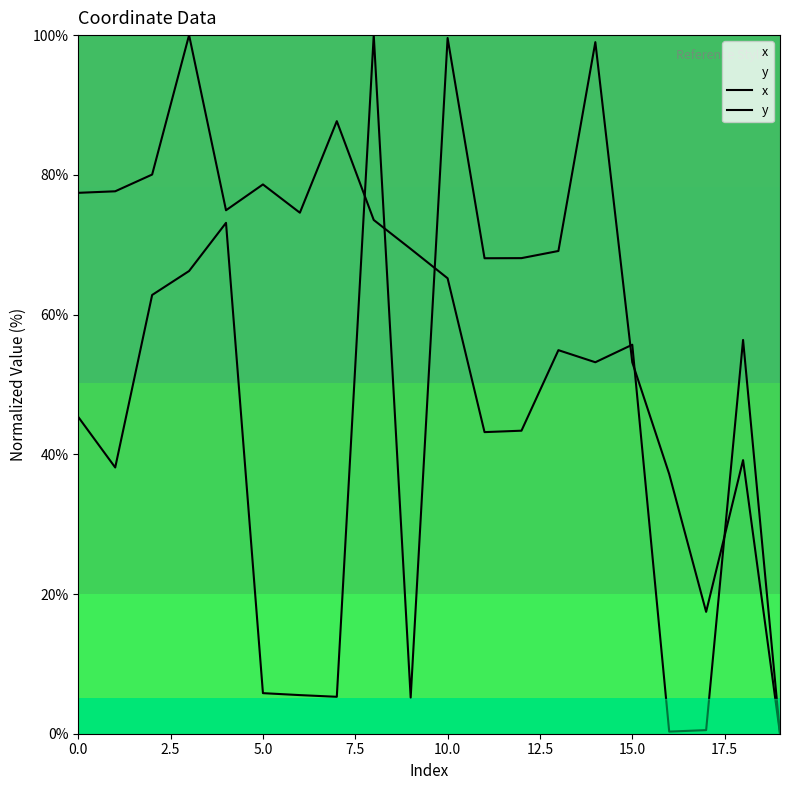

What is the sum of the x values at 10 and 2.5?

137.7